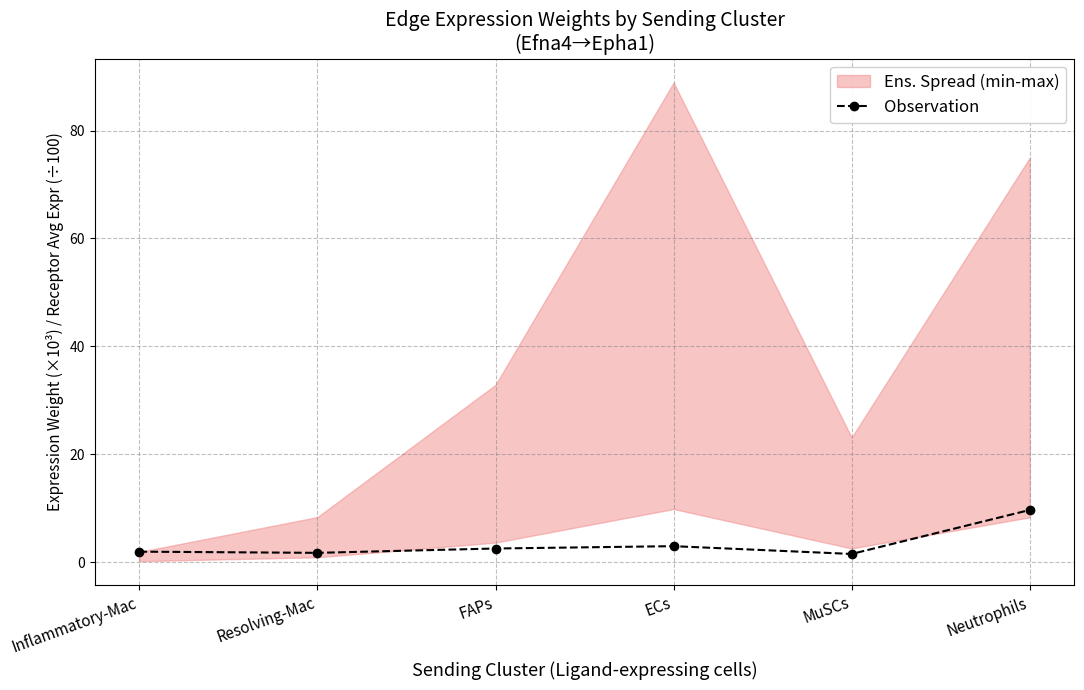

Which label corresponds to the smallest value in the chart?

MuSCs